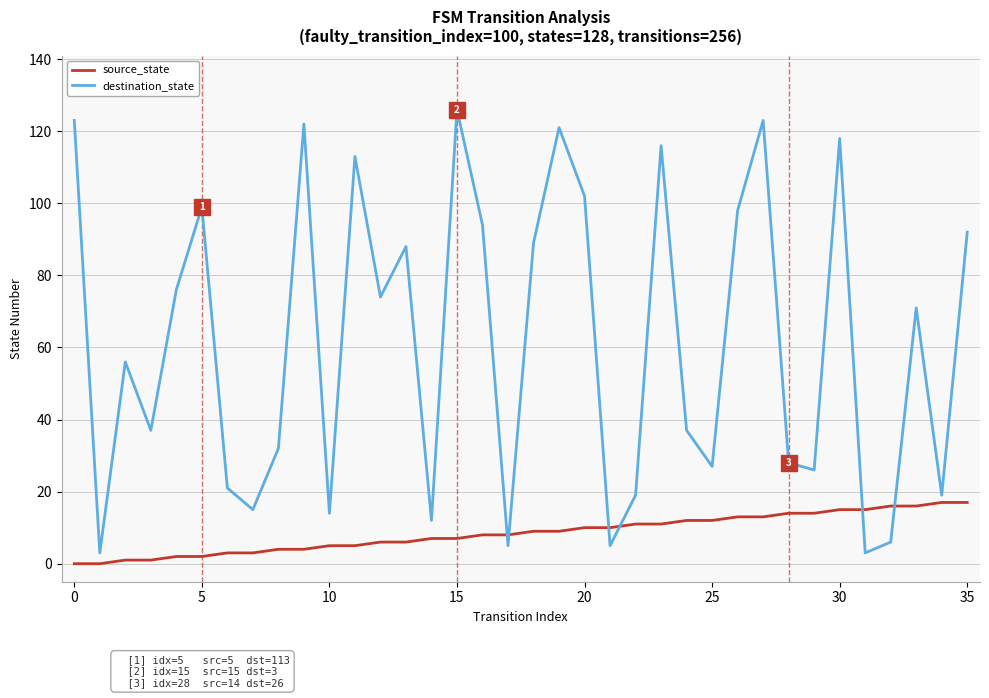

What is the difference between the maximum and minimum values in the source_state series?

17